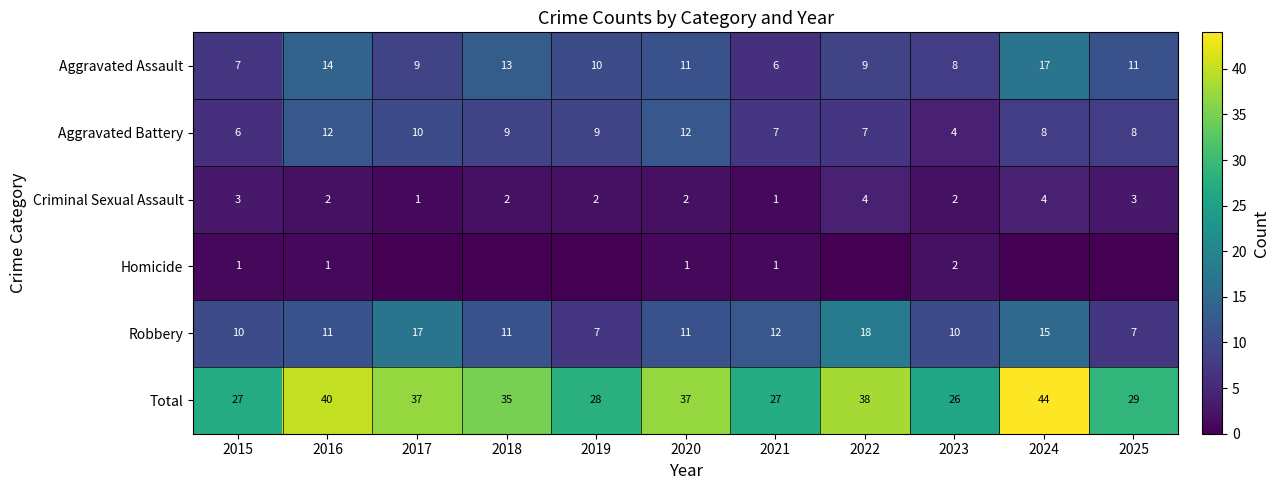

Read the Total value at 2022.

38